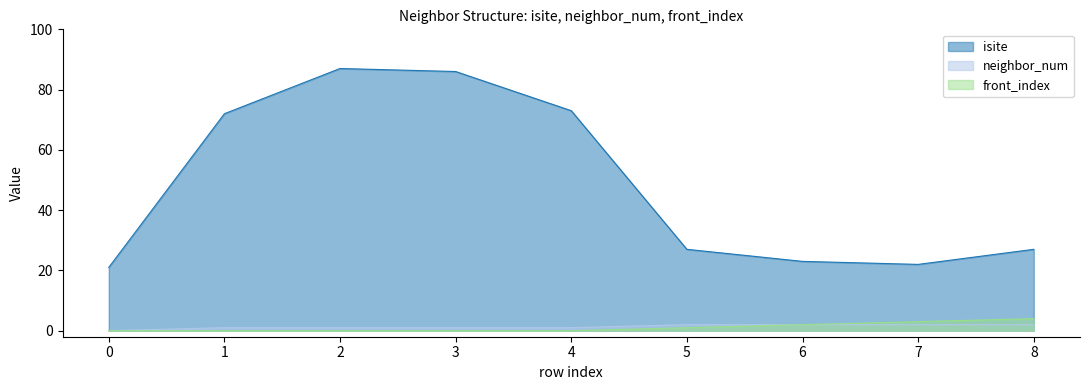

Reading left to right, extract all data points from this chart.

isite: 21	72	87	86	73	27	23	22	27
neighbor_num: 0	1	1	1	1	2	2	2	2
front_index: 0	0	0	0	0	1	2	3	4